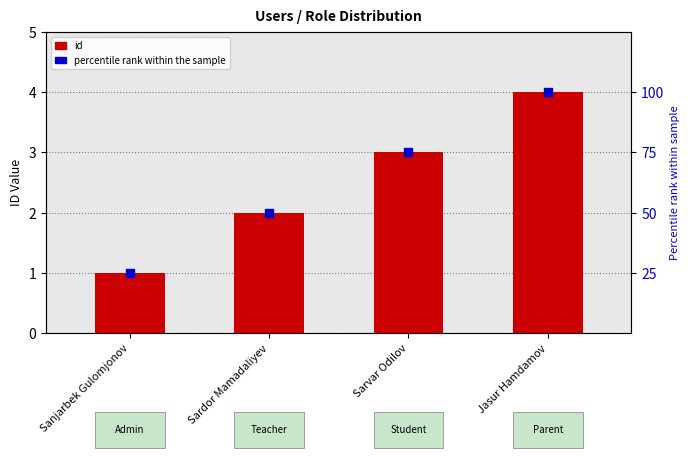

Which has a higher value, Sanjarbek Gulomjonov or Sardor Mamadaliyev?

Sardor Mamadaliyev